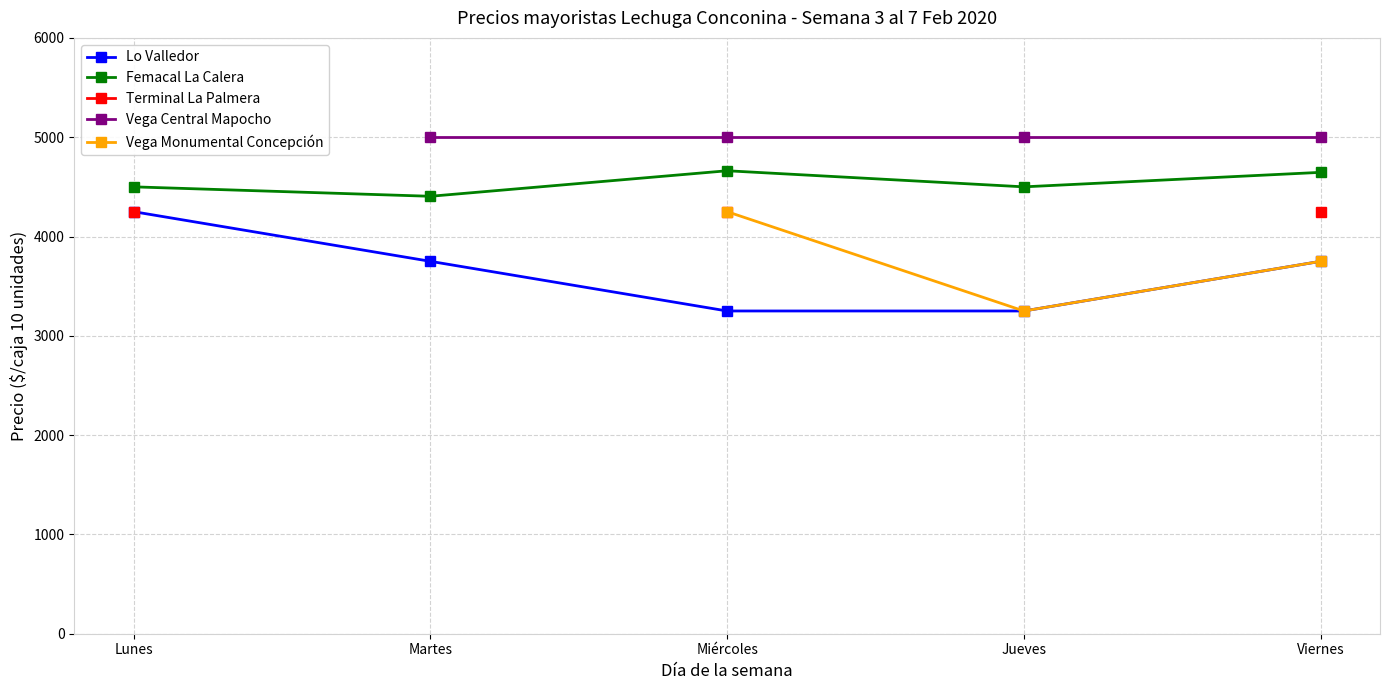

In Femacal La Calera, how many points are higher than both neighbors (excluding endpoints)?

1